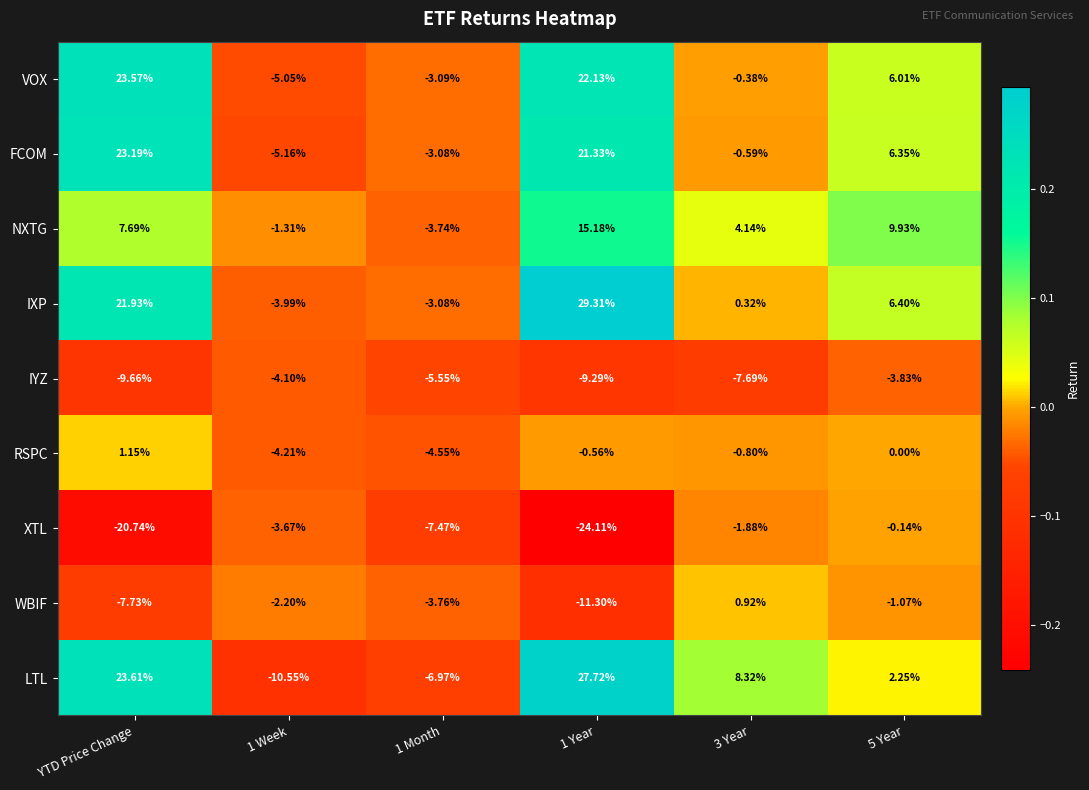

What is the total value across all series at 5 Year?

25.9